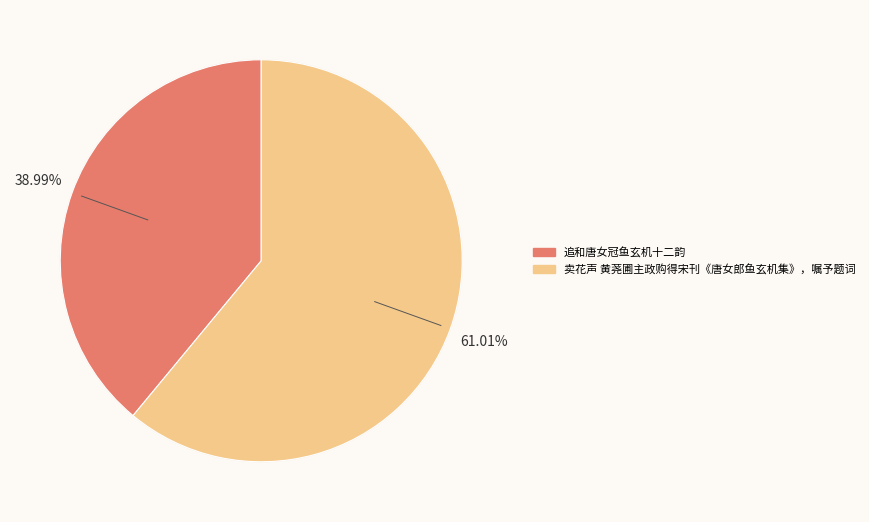

How many segments does this pie chart have?

2